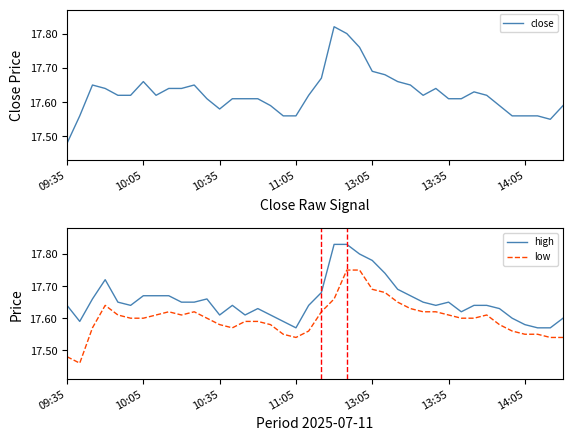

What are all the series names shown in the legend?

close, high, low